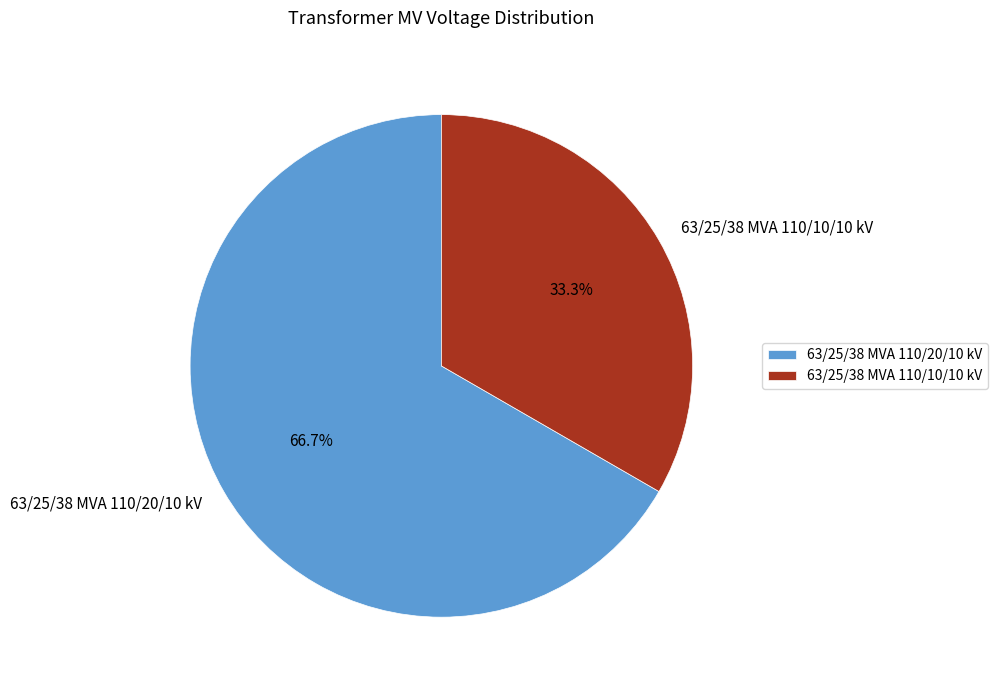

Is it true that 63/25/38 MVA 110/10/10 kV is 20% of the pie?

False